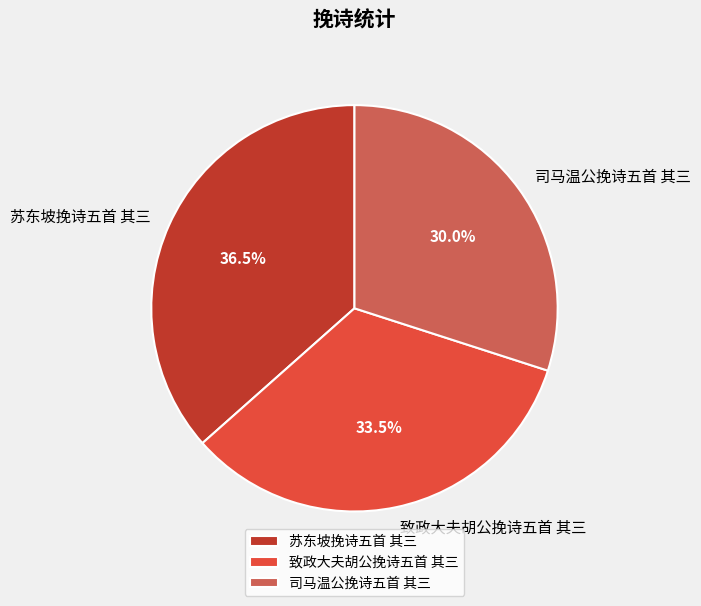

To the nearest percent, what portion does 司马温公挽诗五首 其三 represent?

30%